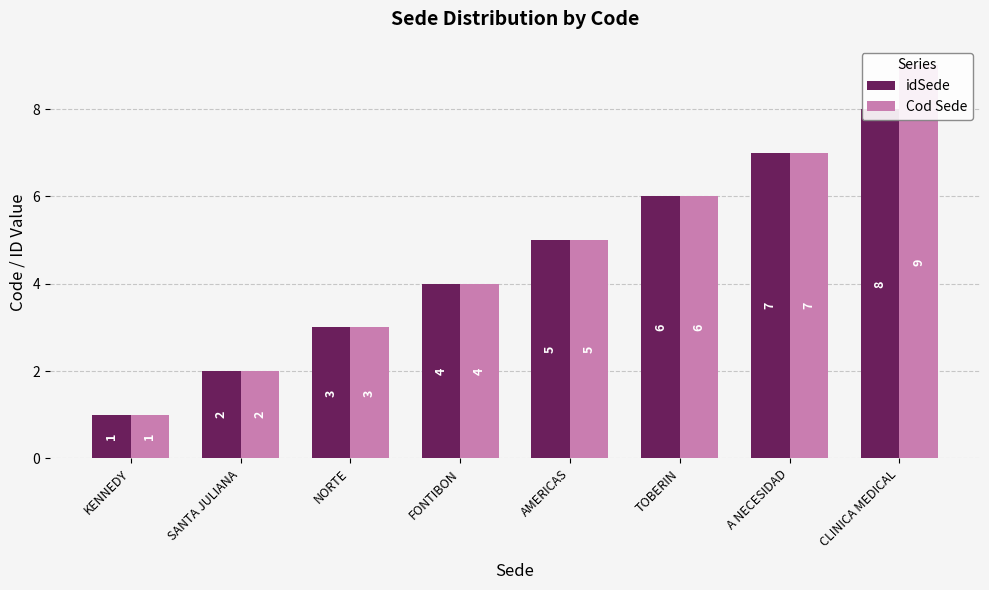

True or false: idSede has a value of 5 at AMERICAS.

True